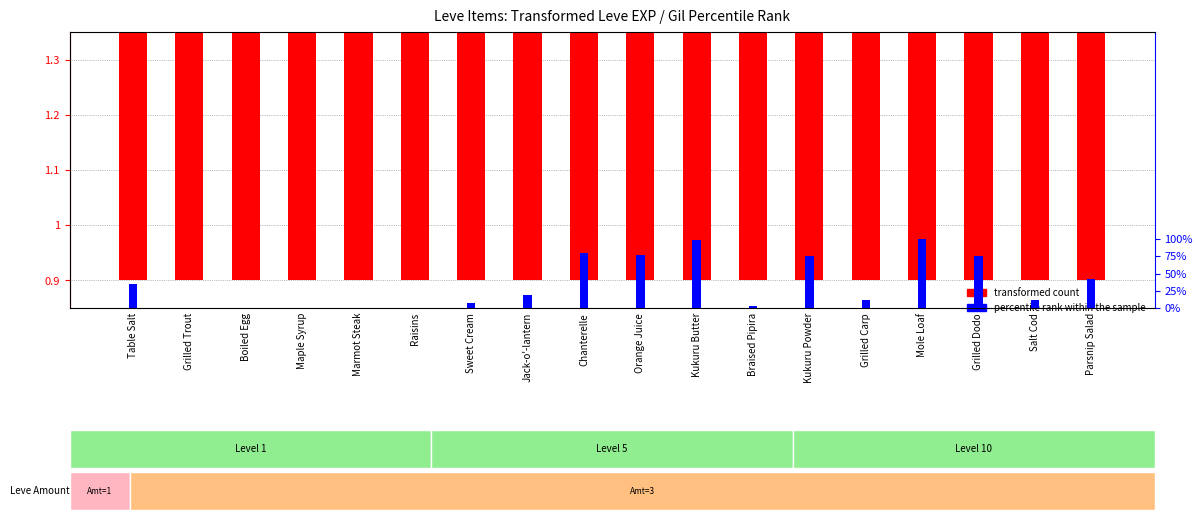

What is the difference between the highest and lowest values at Kukuru Powder?

75.2